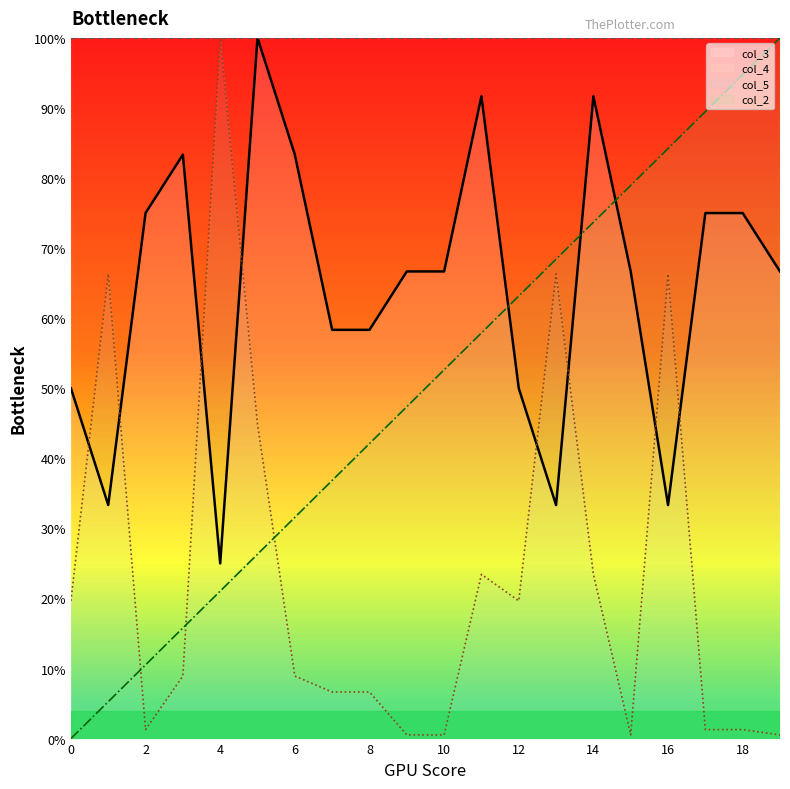

What is the difference between the maximum and minimum values in the col_5 series?

99.4